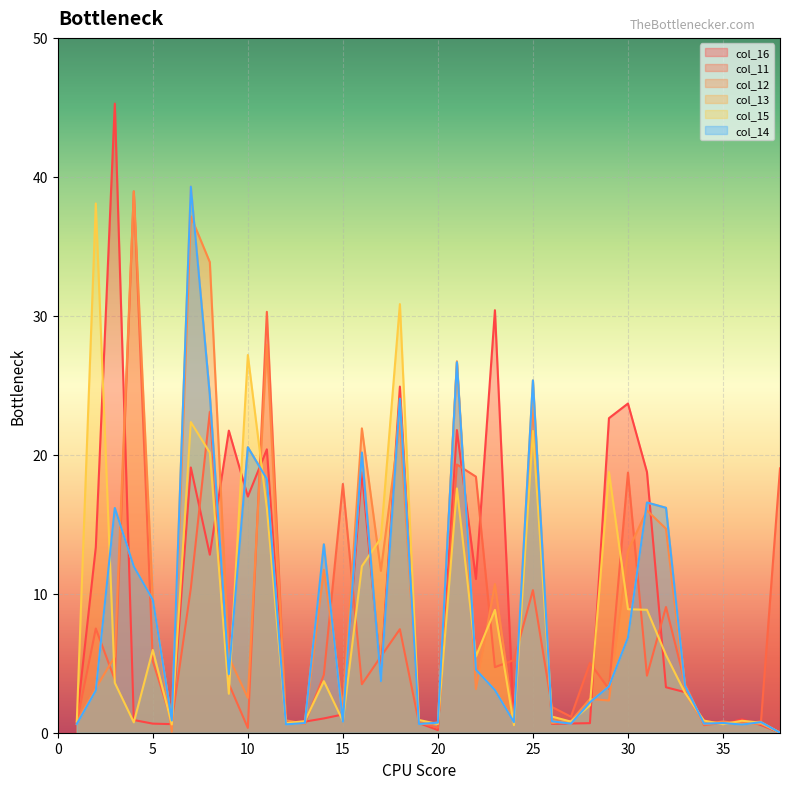

Between which two adjacent categories do col_16 and col_12 first intersect?

3 and 4